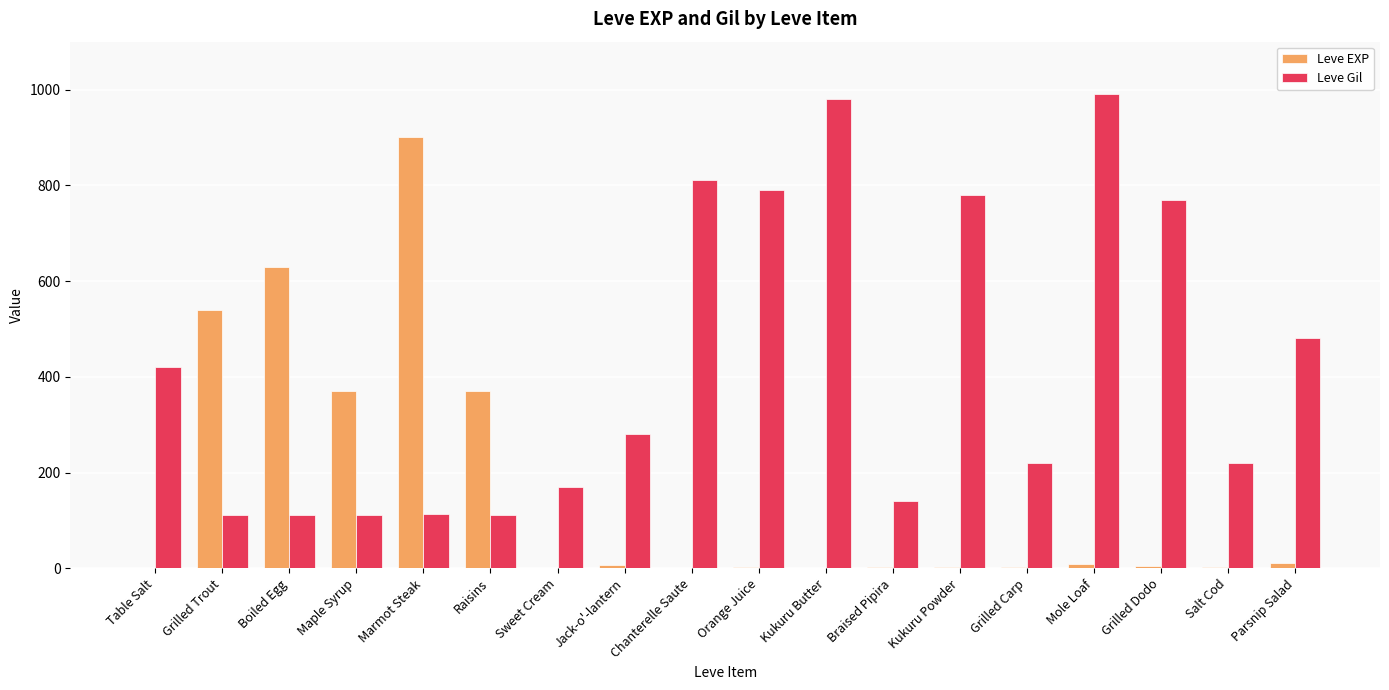

What is the difference between the Leve EXP values at Mole Loaf and Raisins?

361